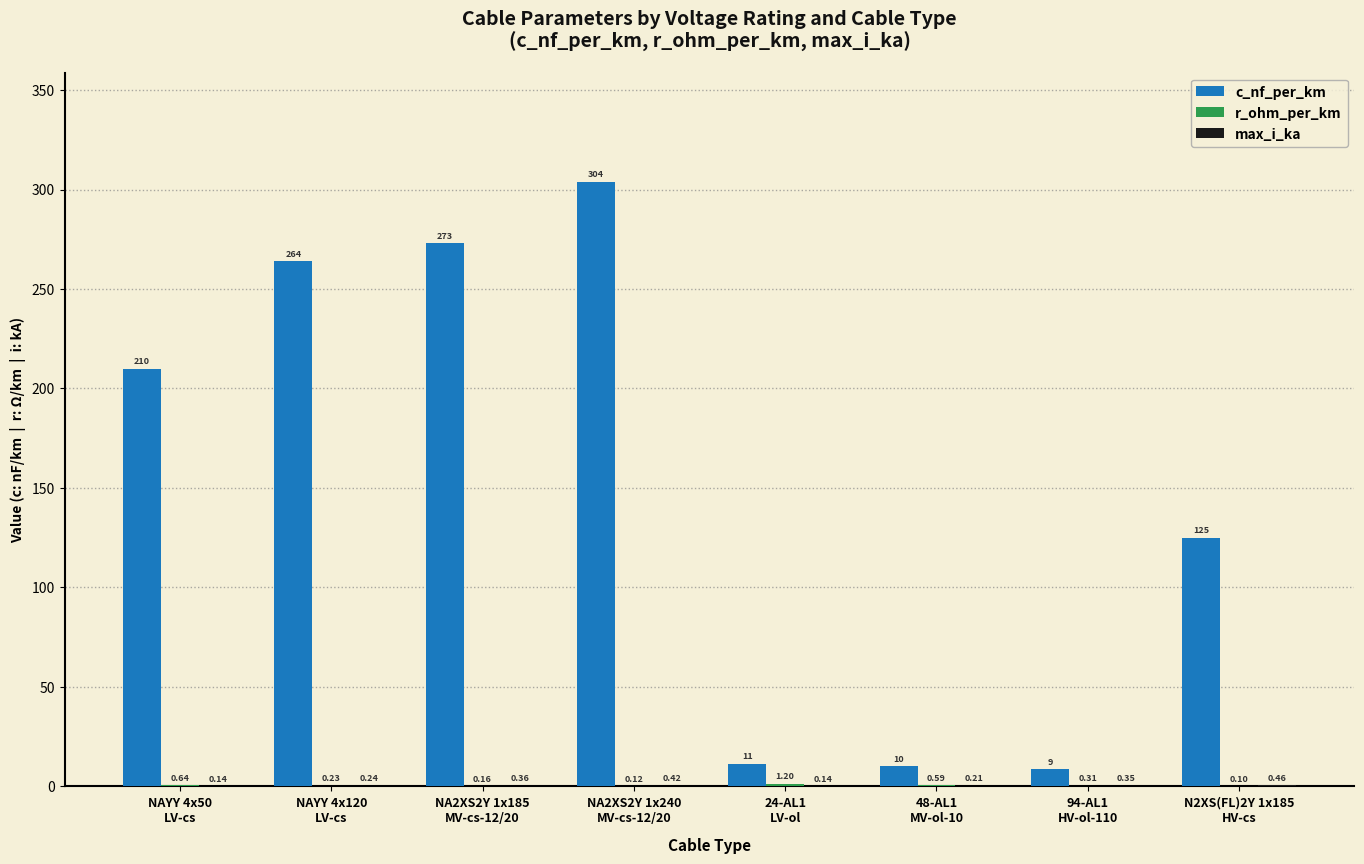

Which series has the largest total across all categories?

c_nf_per_km